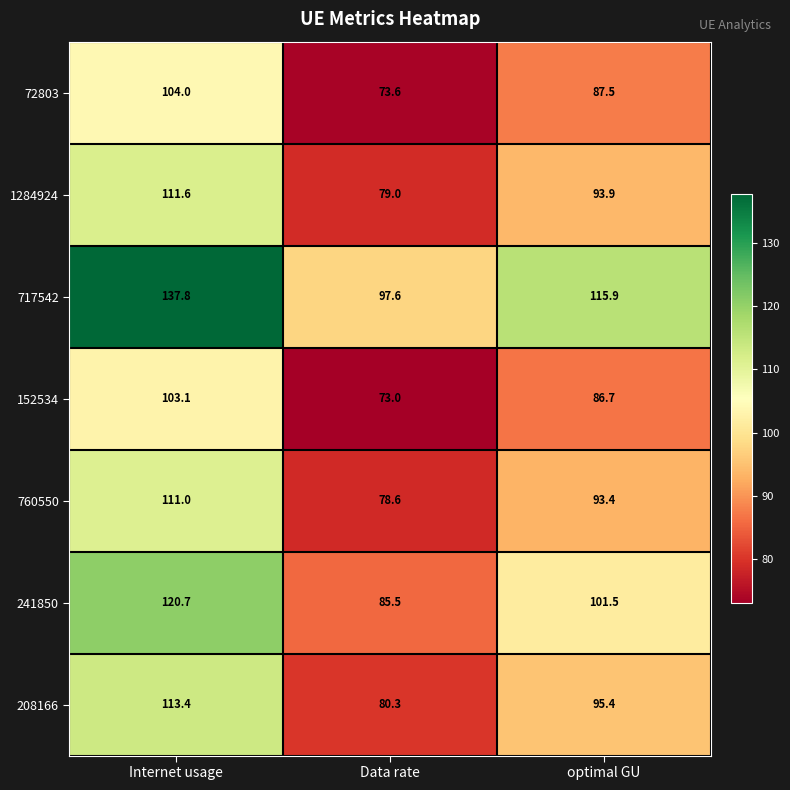

What is the maximum value for 1284924?

111.6